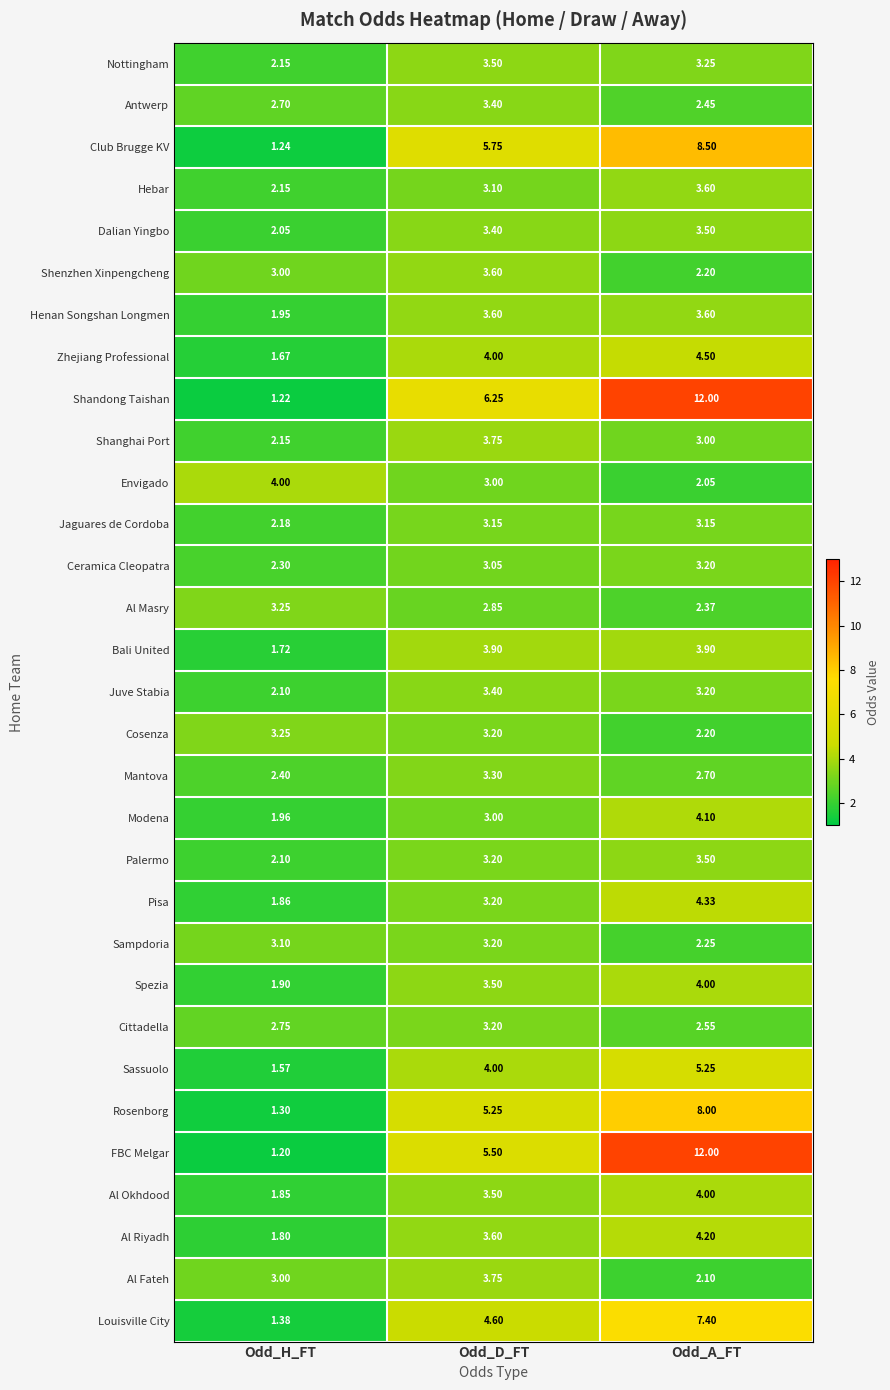

At which label is Sassuolo closest to 3?

Odd_D_FT